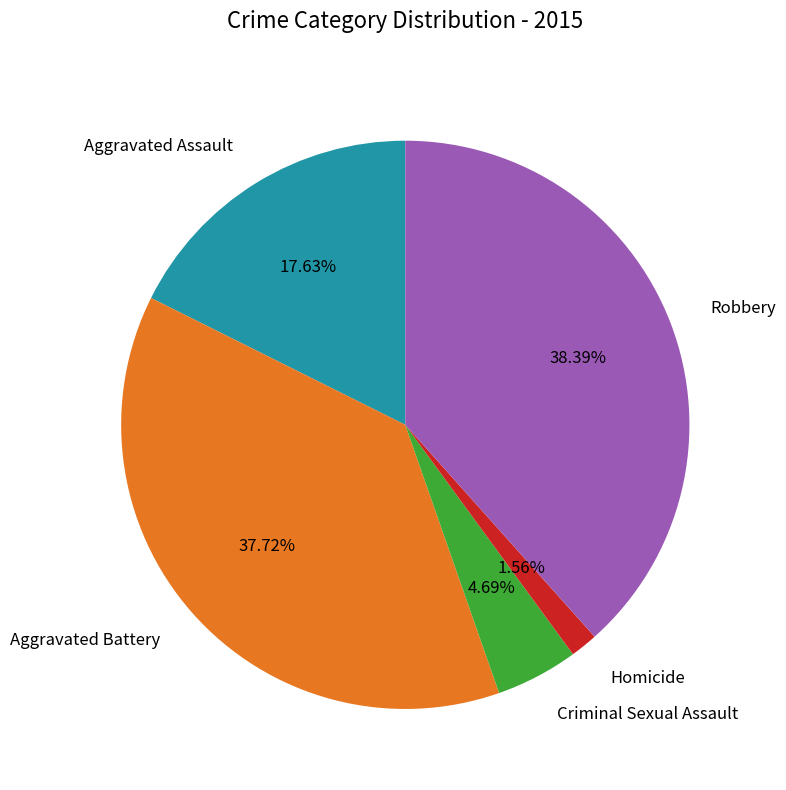

Does any single category account for the majority?

No